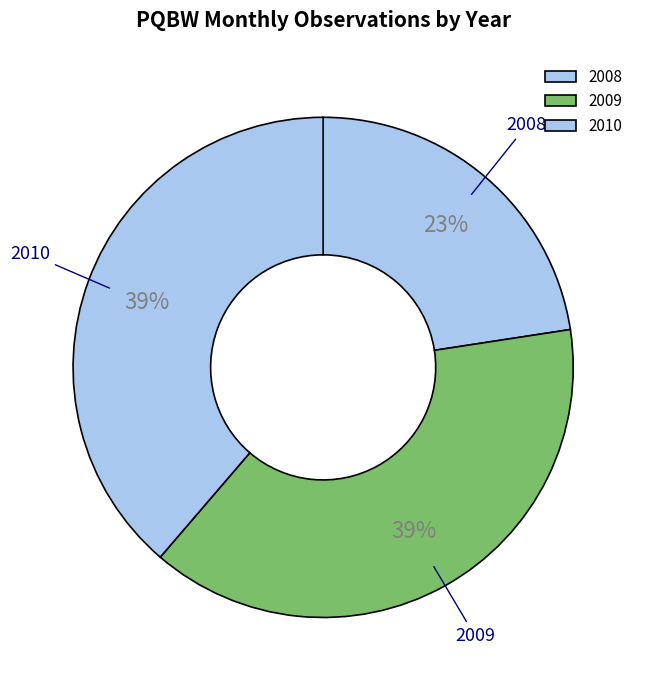

Does any single category account for the majority?

No